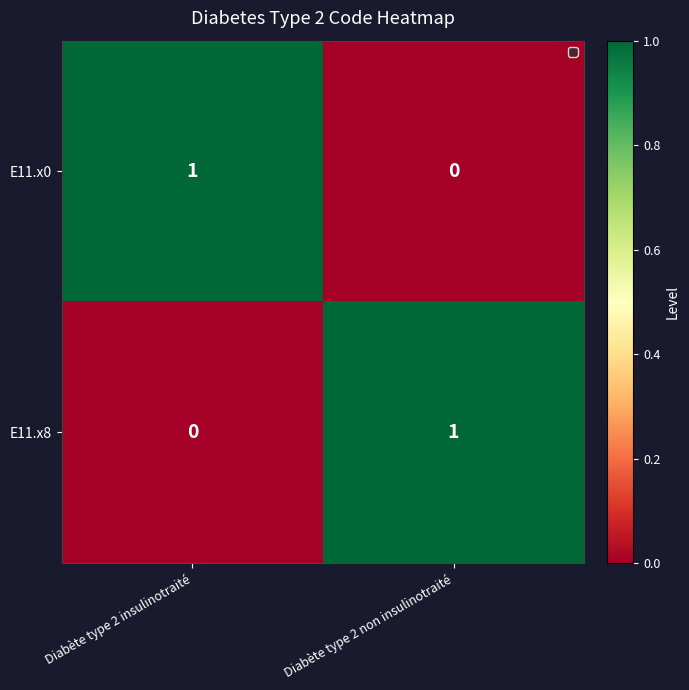

The value of E11.x0 at Diabète type 2 insulinotraité is 0. True or false?

False